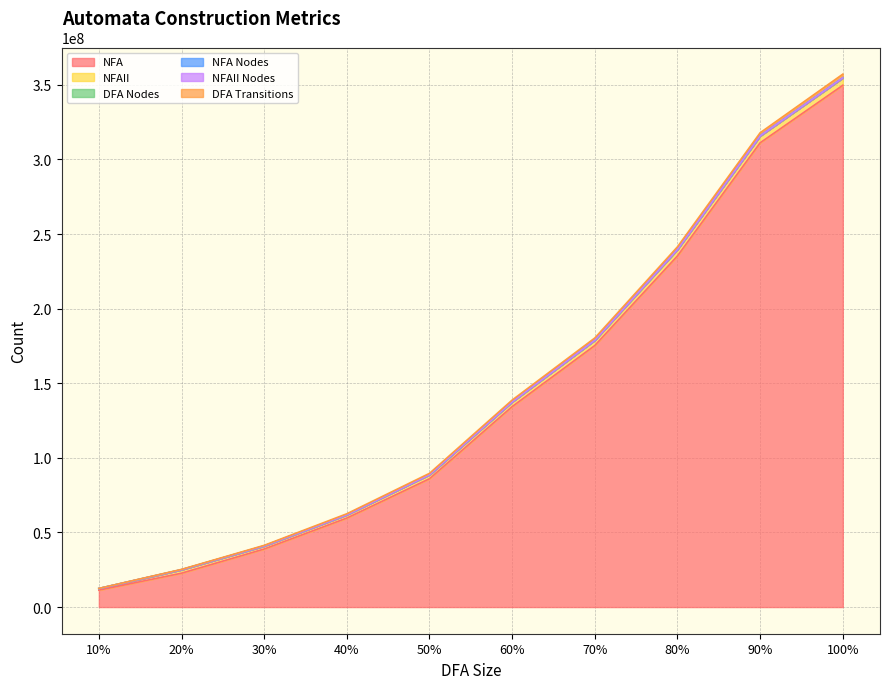

How many categories are shown in the chart?

10